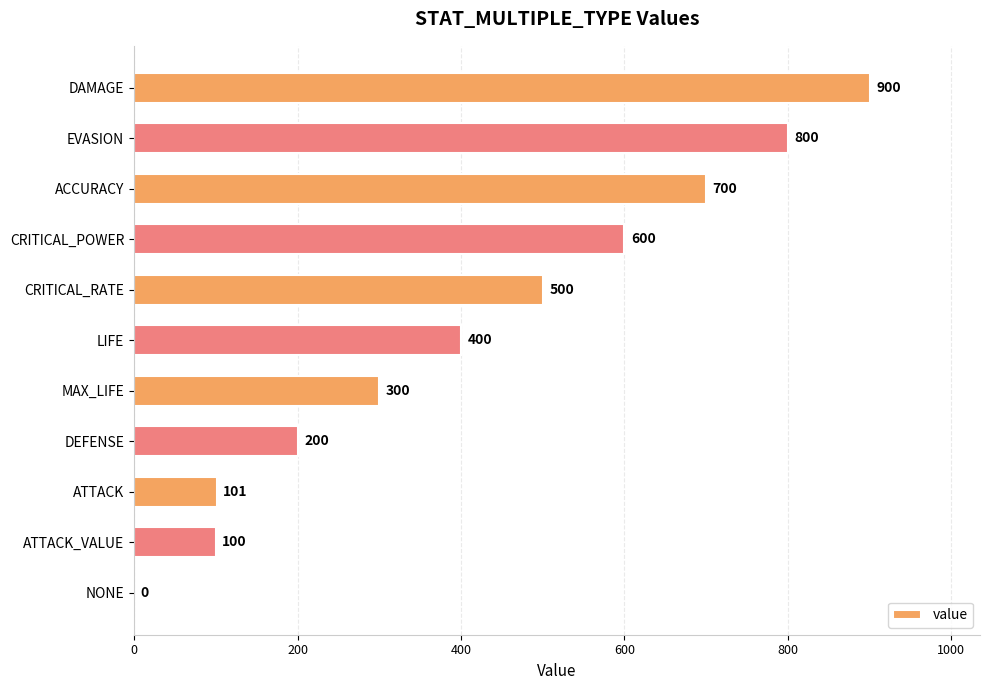

What is the greatest value displayed?

900